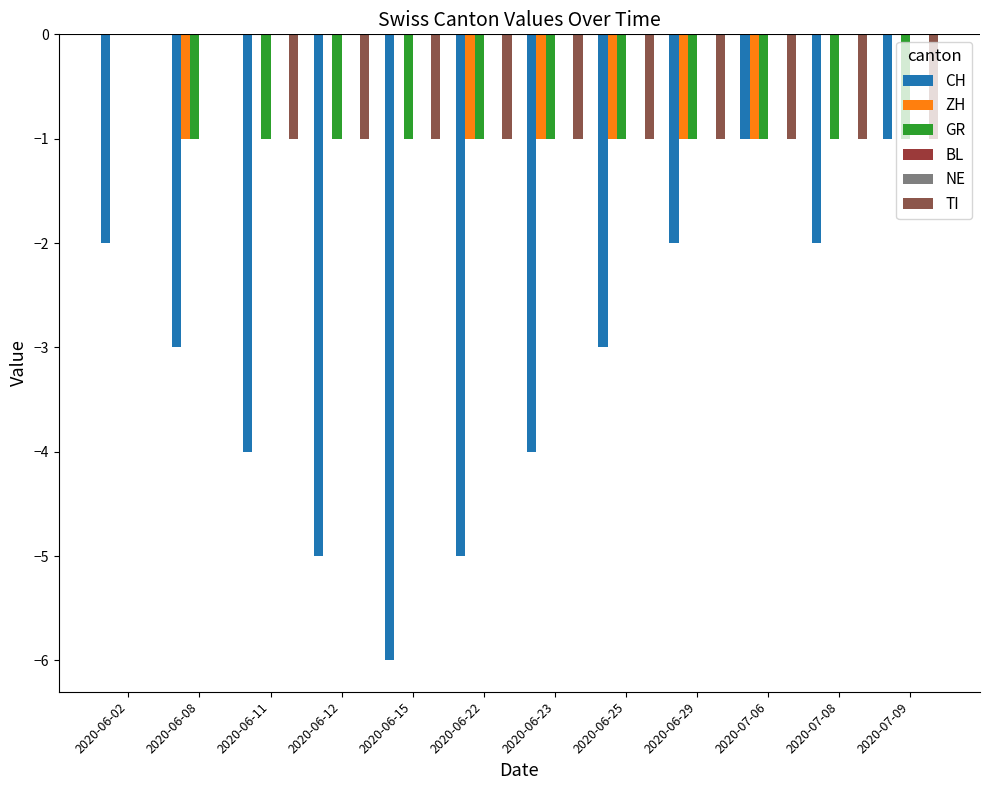

What are all the series names shown in the legend?

CH, ZH, GR, BL, NE, TI